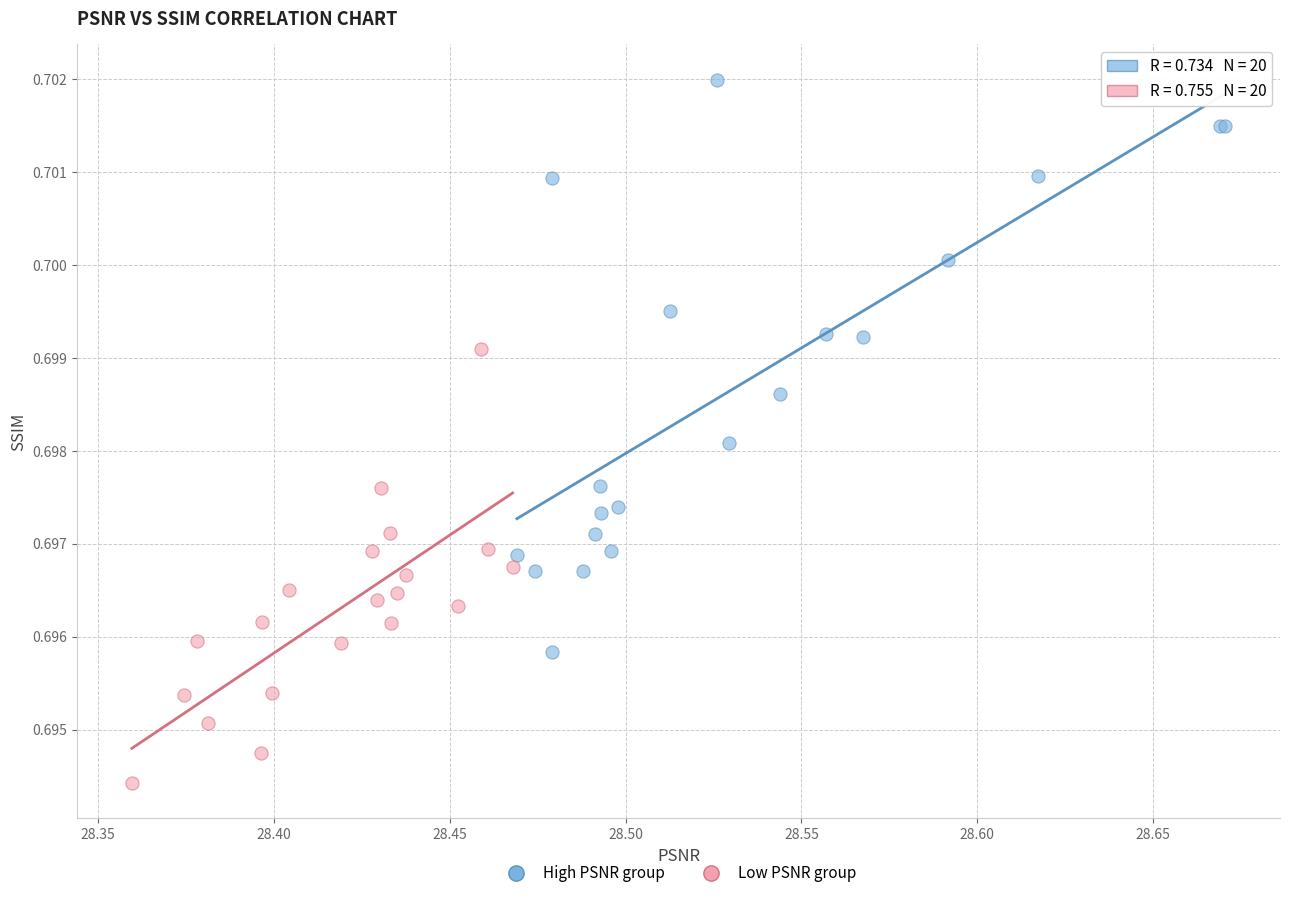

Which series contains the lowest Y value?

Low PSNR group